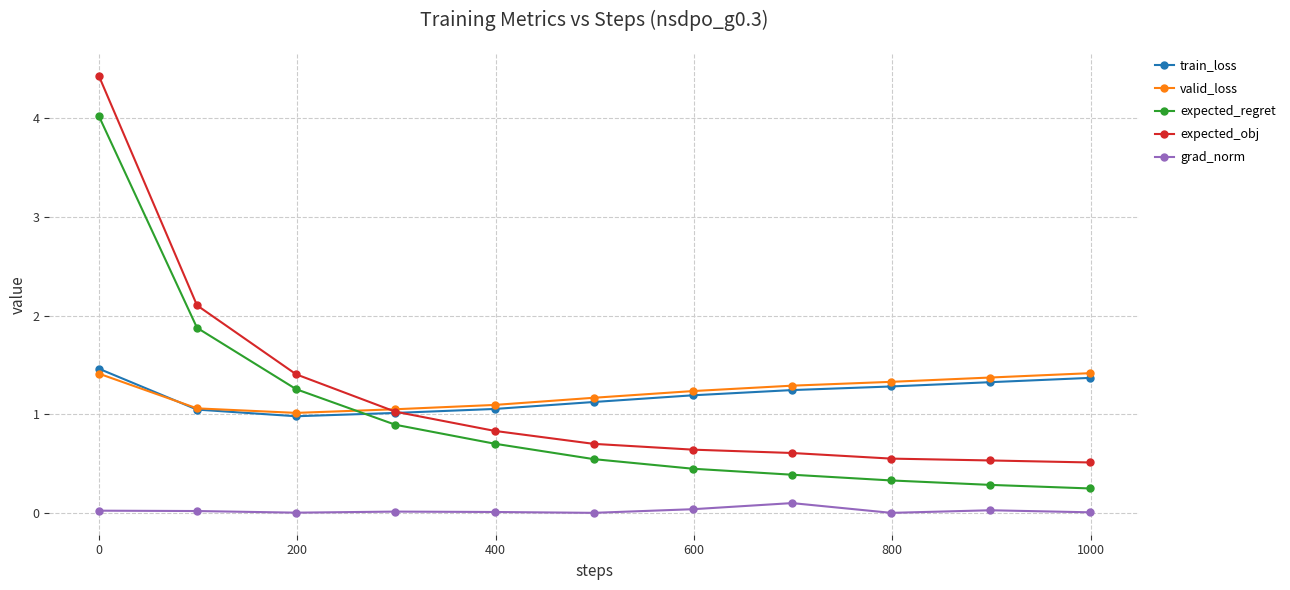

Which series has the largest range (max minus min)?

expected_obj